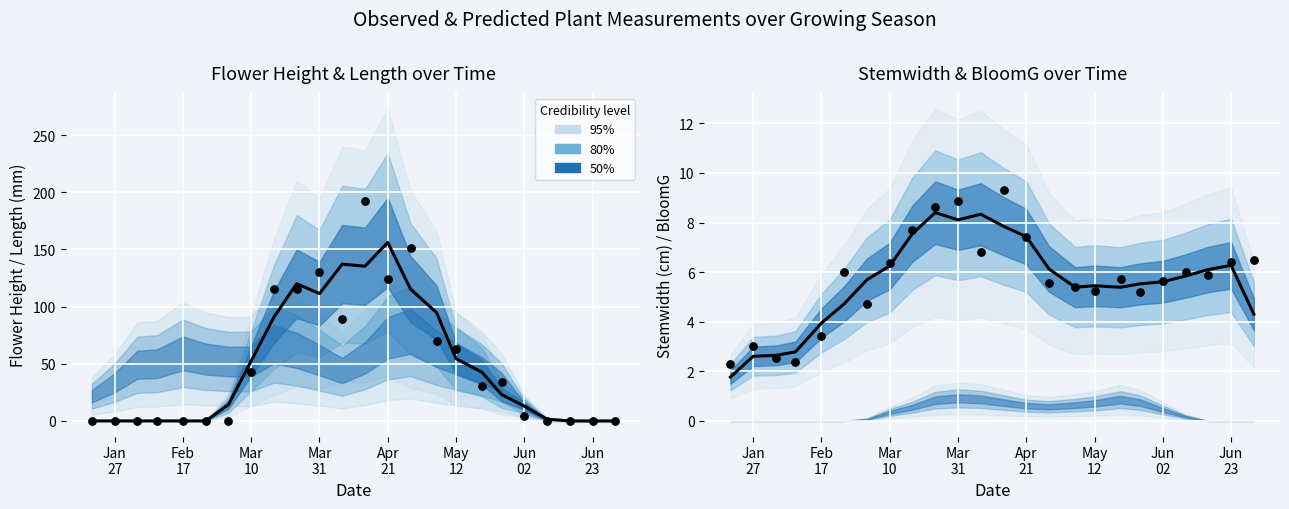

What is the total value across all series at Jan 27?

5.6